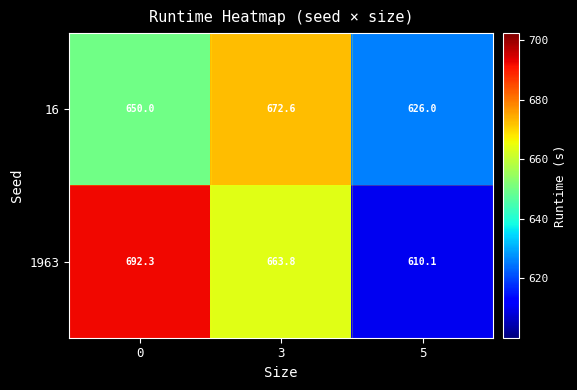

Reading right to left, list all the values displayed in this chart.

16: 5=626.0	3=672.6	0=650.0
1963: 5=610.1	3=663.8	0=692.3